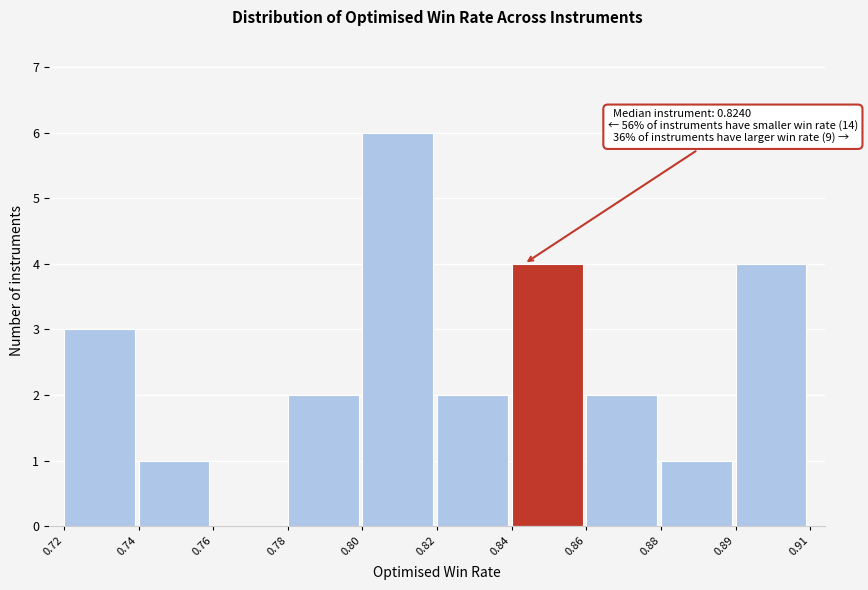

Reading left to right, what are all the values shown in this chart?

0.72=3	0.74=1	0.76=0	0.78=2	0.80=6	0.82=2	0.84=4	0.86=2	0.88=1	0.89=4